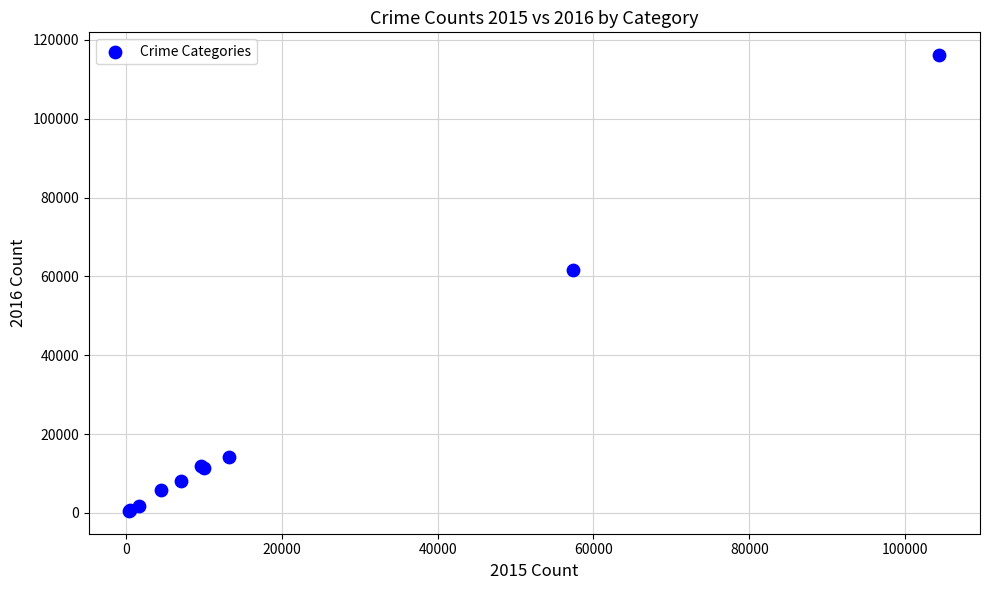

What Y value in the scatter plot is closest to 58317?

61623